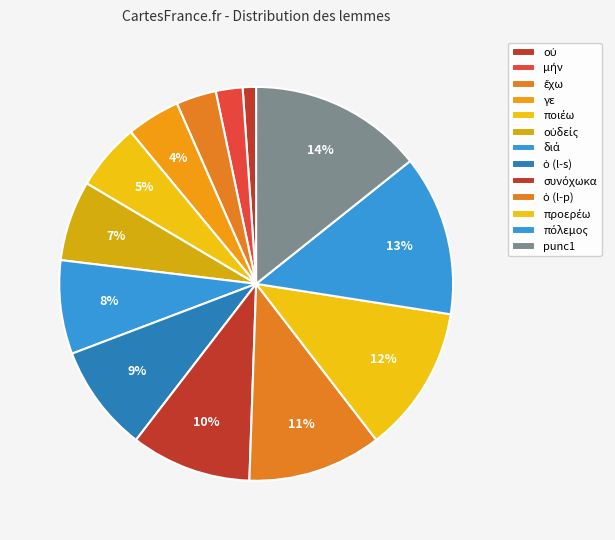

Which has a higher value, οὐ or πόλεμος?

πόλεμος